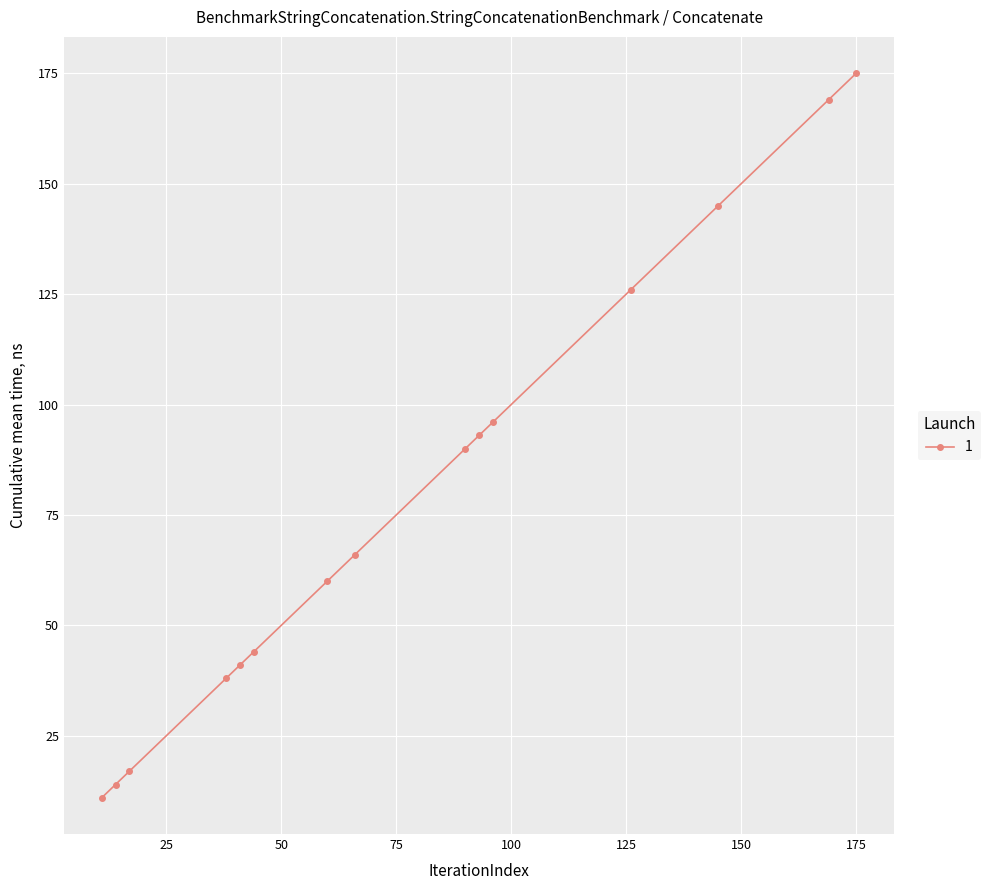

What is the difference between the second highest and second lowest values?

155